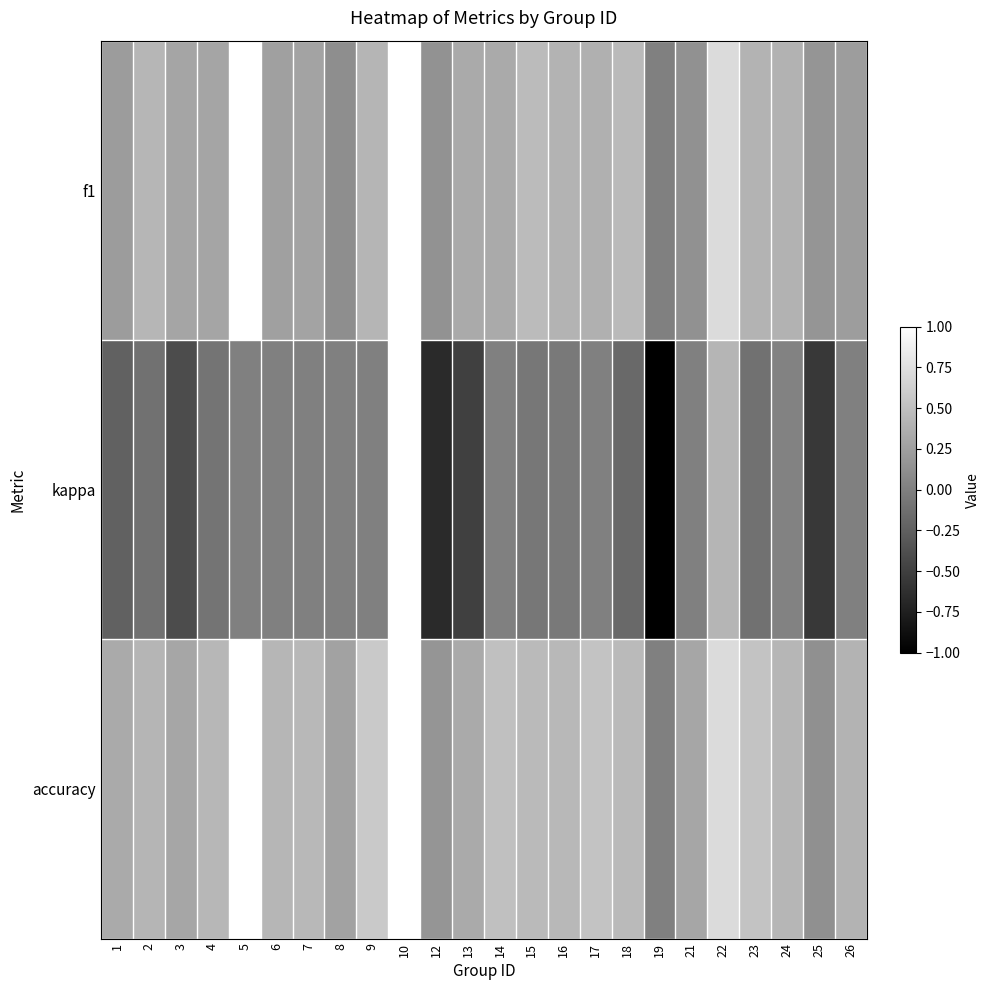

What is the difference between the highest and lowest values at 14?

0.5